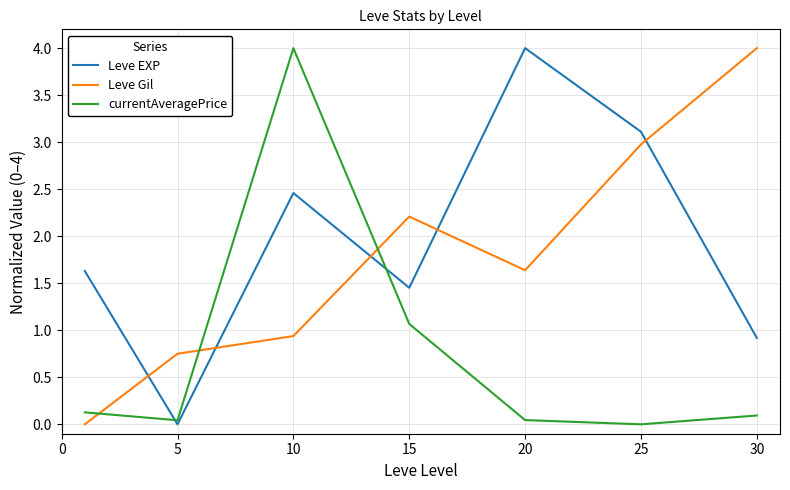

True or false: currentAveragePrice and Leve EXP intersect in this chart.

True